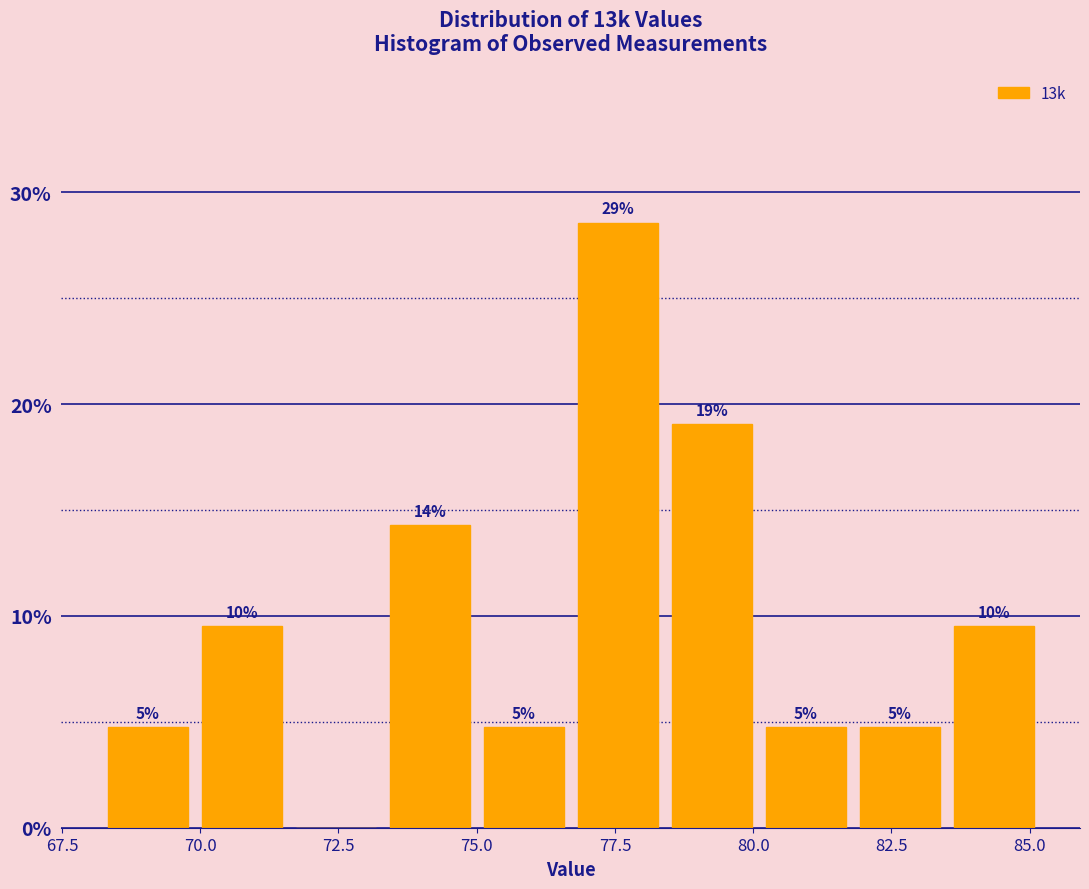

Around what value on the x-axis is the tallest bar? Give the approximate position of its centre, as read against the axis.

77.5